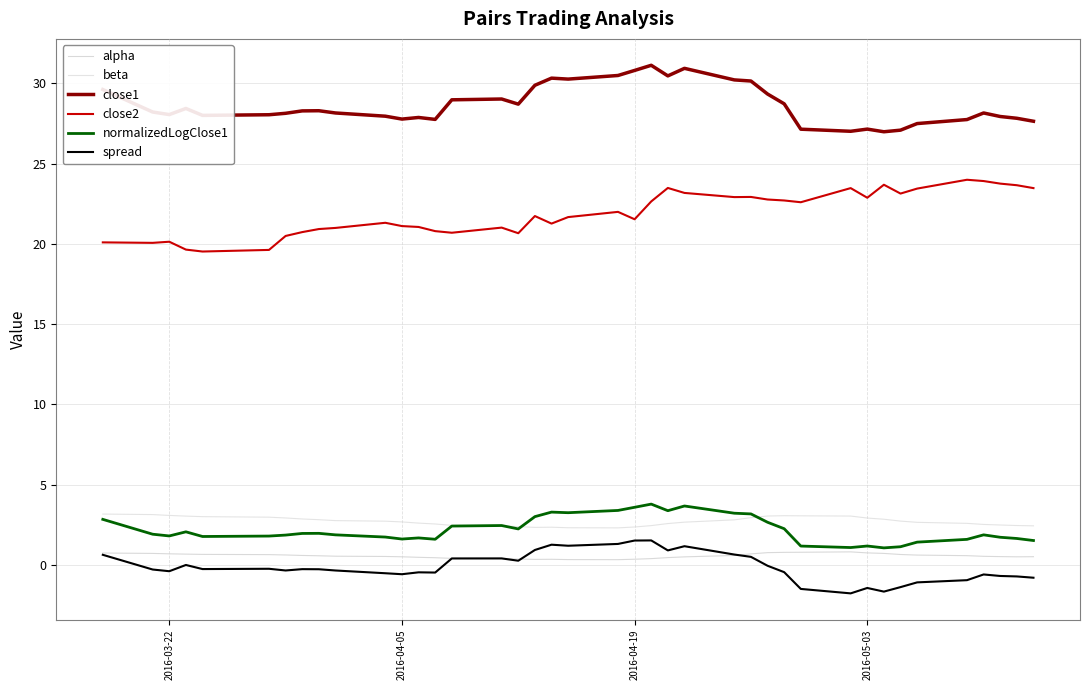

Reading left to right, transcribe all the data shown in this chart.

alpha: 0.7	0.7	0.7	0.7	0.7	0.6	0.6	0.6	0.6	0.5	0.5	0.5	0.5	0.5	0.4	0.4	0.4	0.3	0.4	0.3	0.3	0.4	0.4	0.5	0.5	0.6	0.7	0.8	0.8	0.8	0.8	0.8	0.7	0.7	0.6	0.6	0.5	0.5	0.5	0.5
beta: 3.2	3.1	3.1	3.0	3.0	3.0	2.9	2.9	2.8	2.8	2.7	2.7	2.6	2.6	2.5	2.4	2.4	2.3	2.4	2.3	2.3	2.4	2.5	2.6	2.7	2.8	2.9	3.1	3.1	3.1	3.0	2.9	2.9	2.7	2.7	2.6	2.5	2.5	2.5	2.4
close1: 29.6	28.2	28.1	28.4	28.0	28.0	28.1	28.3	28.3	28.2	28.0	27.8	27.9	27.8	29.0	29.0	28.7	29.9	30.3	30.3	30.5	30.8	31.1	30.5	30.9	30.2	30.1	29.3	28.7	27.1	27.0	27.1	27.0	27.1	27.5	27.7	28.2	27.9	27.8	27.6
close2: 20.1	20.1	20.1	19.6	19.5	19.6	20.5	20.7	20.9	21.0	21.3	21.1	21.1	20.8	20.7	21.0	20.7	21.7	21.3	21.7	22.0	21.5	22.6	23.5	23.2	22.9	22.9	22.8	22.7	22.6	23.5	22.9	23.7	23.1	23.4	24.0	23.9	23.8	23.7	23.5
normalizedLogClose1: 2.8	1.9	1.8	2.1	1.8	1.8	1.9	2.0	2.0	1.9	1.7	1.6	1.7	1.6	2.4	2.5	2.2	3.0	3.3	3.3	3.4	3.6	3.8	3.4	3.7	3.2	3.2	2.7	2.3	1.2	1.1	1.2	1.1	1.1	1.4	1.6	1.9	1.7	1.7	1.5
spread: 0.6	-0.3	-0.4	0.0	-0.3	-0.2	-0.3	-0.3	-0.3	-0.3	-0.5	-0.6	-0.5	-0.5	0.4	0.4	0.3	0.9	1.3	1.2	1.3	1.5	1.5	0.9	1.2	0.7	0.5	-0.0	-0.4	-1.5	-1.8	-1.4	-1.7	-1.4	-1.1	-0.9	-0.6	-0.7	-0.7	-0.8